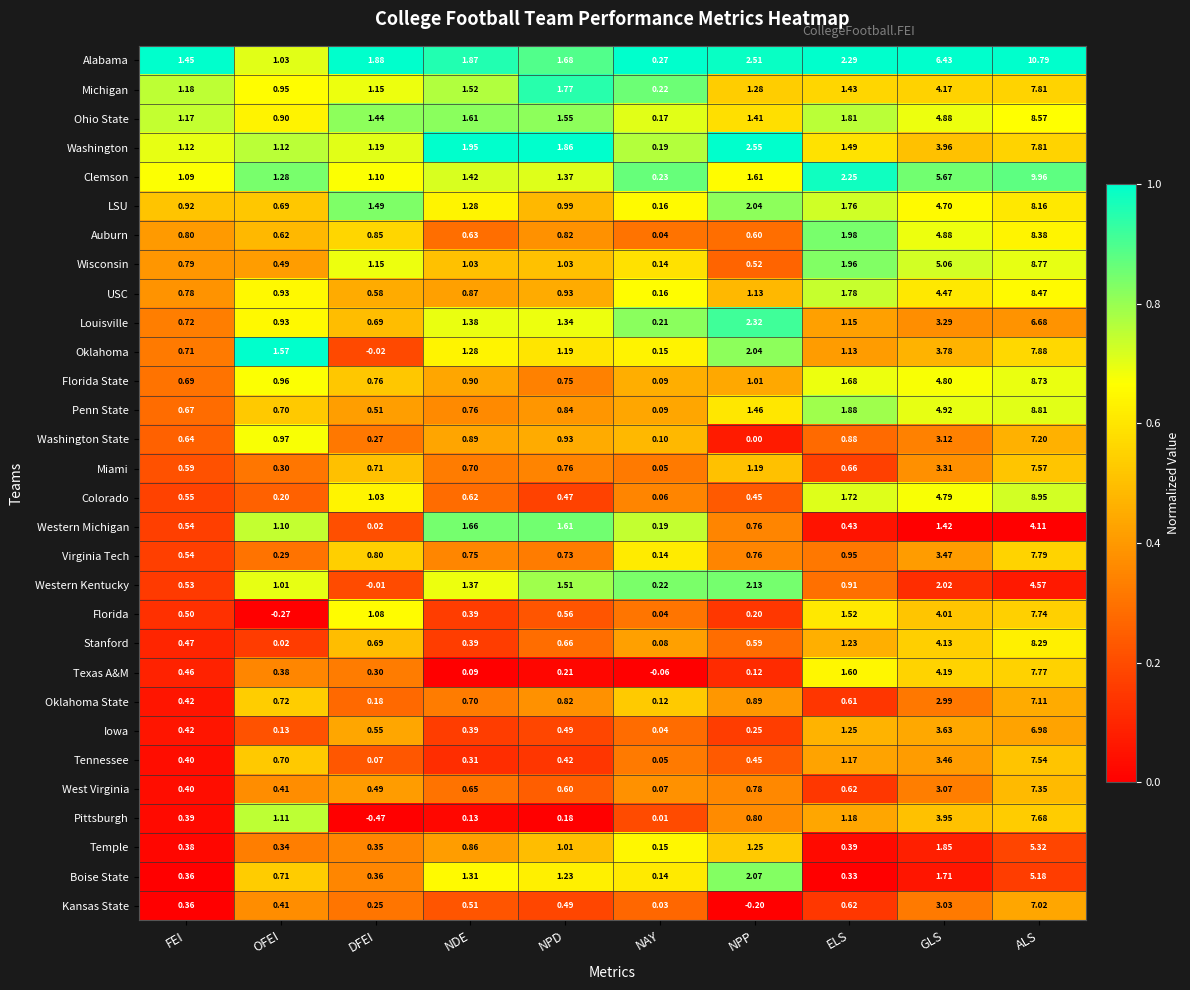

Which series has the largest total across all categories?

Alabama